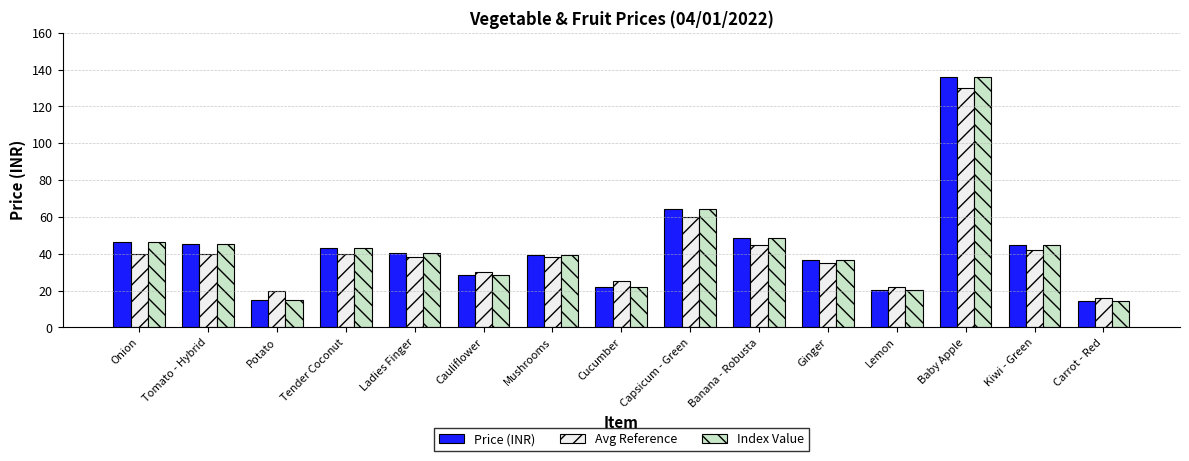

What is the difference between the highest and lowest values at Onion?

6.5